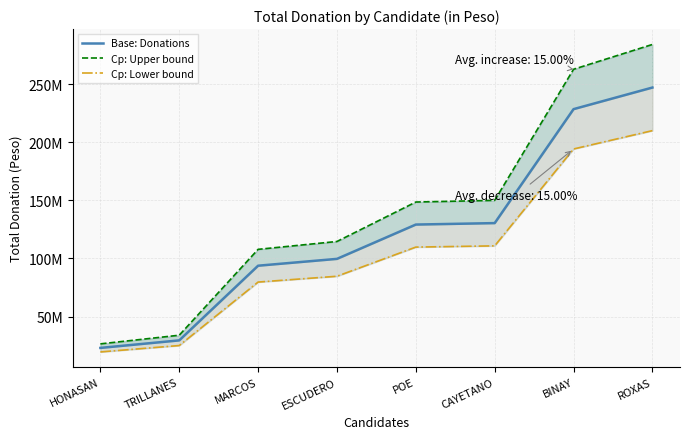

Between MARCOS and ROXAS, which is larger?

ROXAS